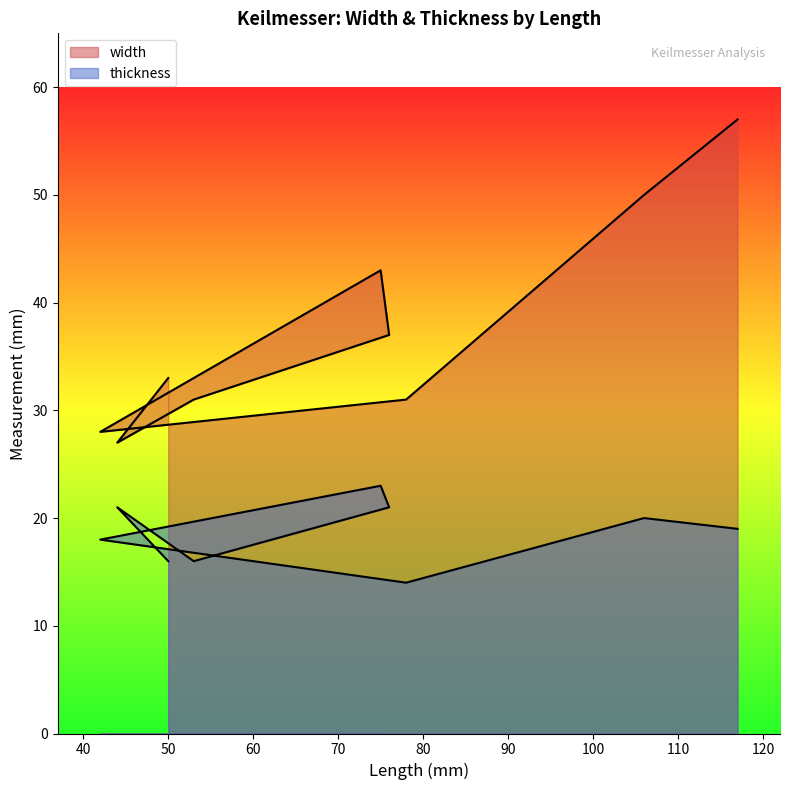

Between 53 and 75, which series saw the biggest shift?

width